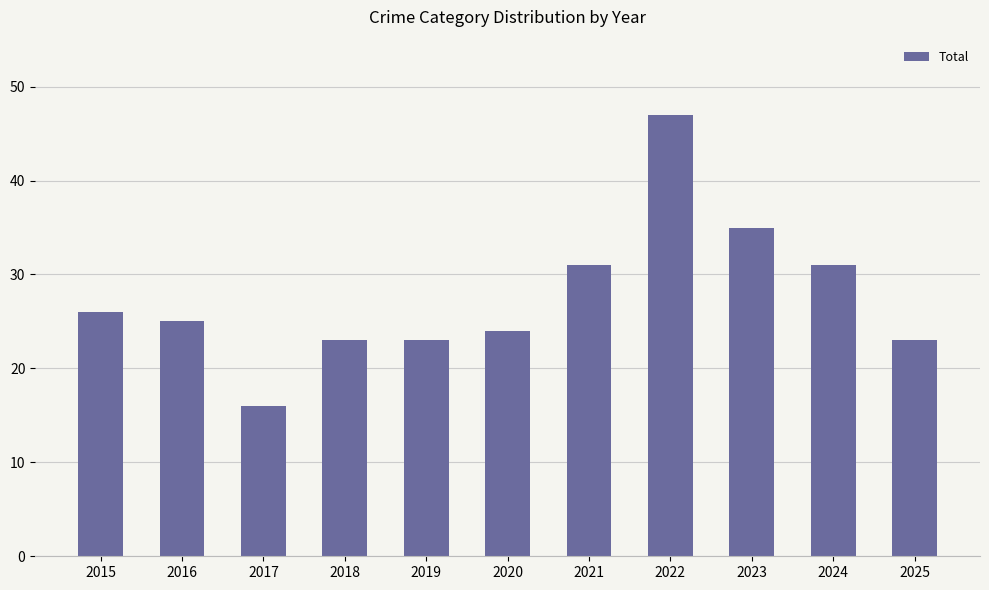

What is the smallest value displayed?

16